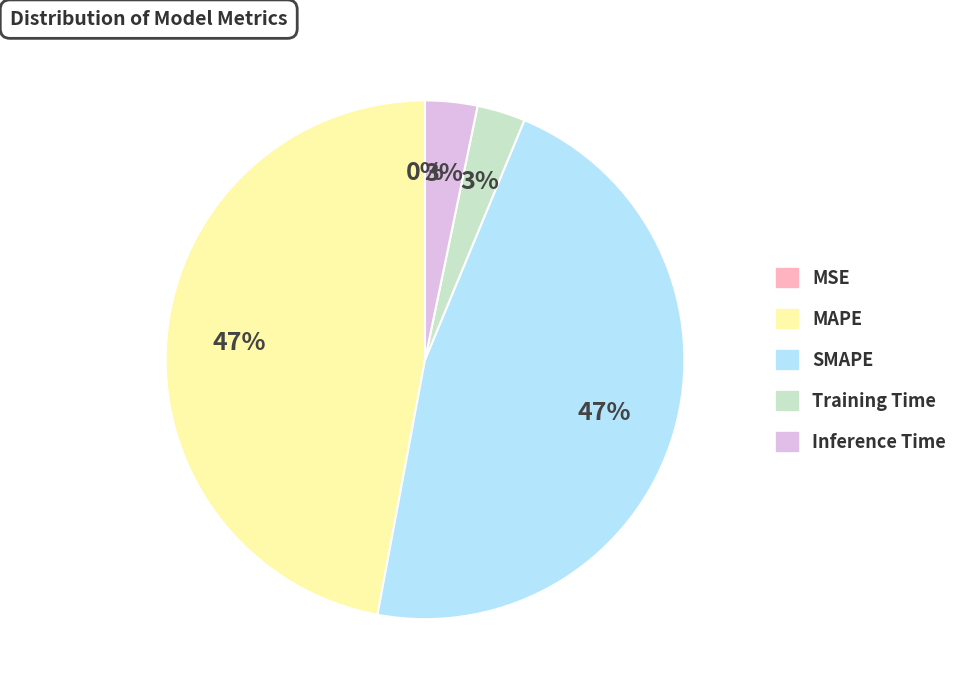

Is there a majority slice in this chart?

No